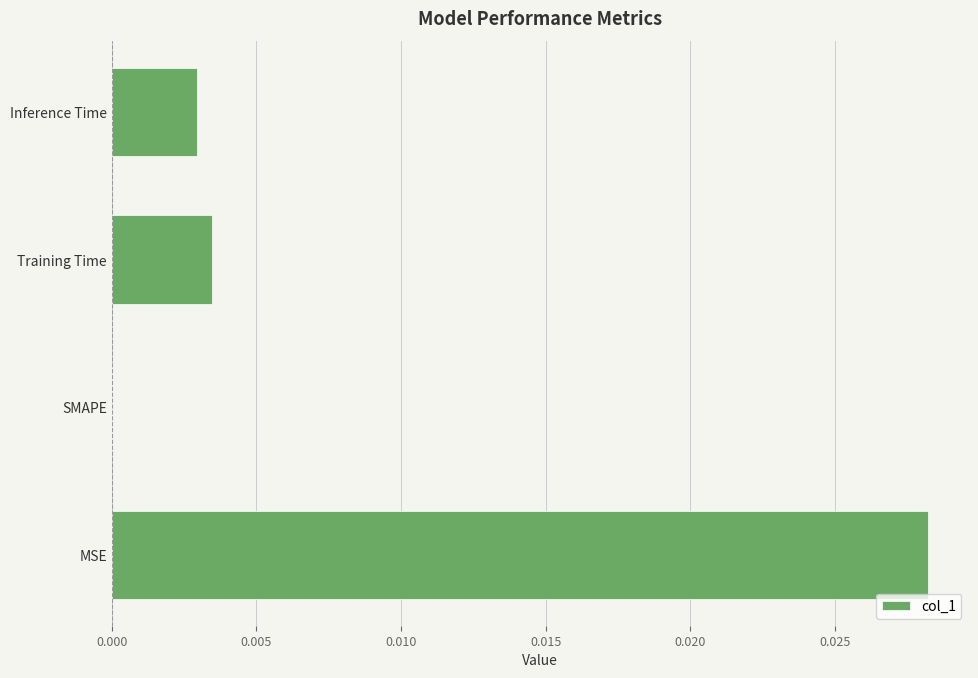

Which label corresponds to the largest value in the chart?

MSE